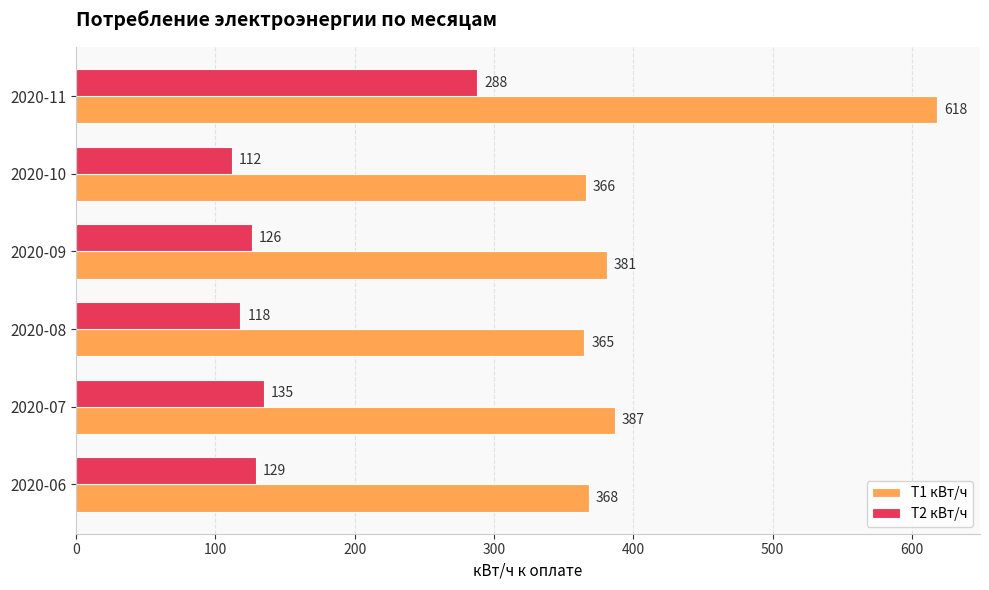

What is the sum of all Т2 кВт/ч values?

908